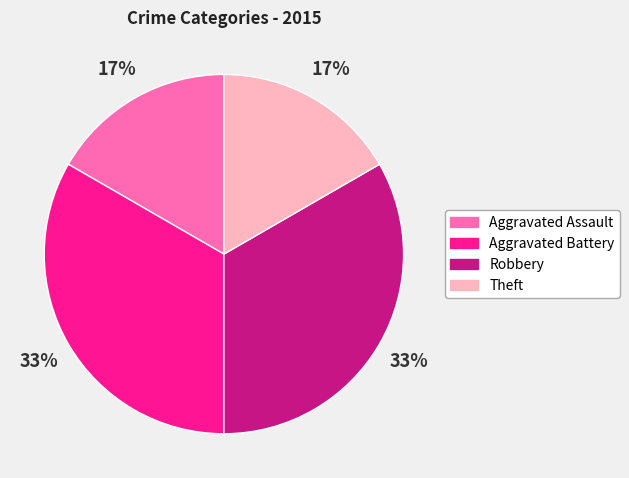

To the nearest percent, what is the combined percentage of Aggravated Battery and Aggravated Assault?

50%